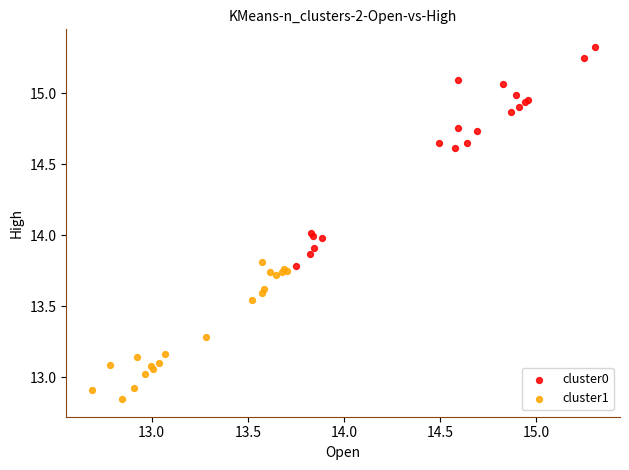

Which series has the largest Y range (max minus min)?

cluster0